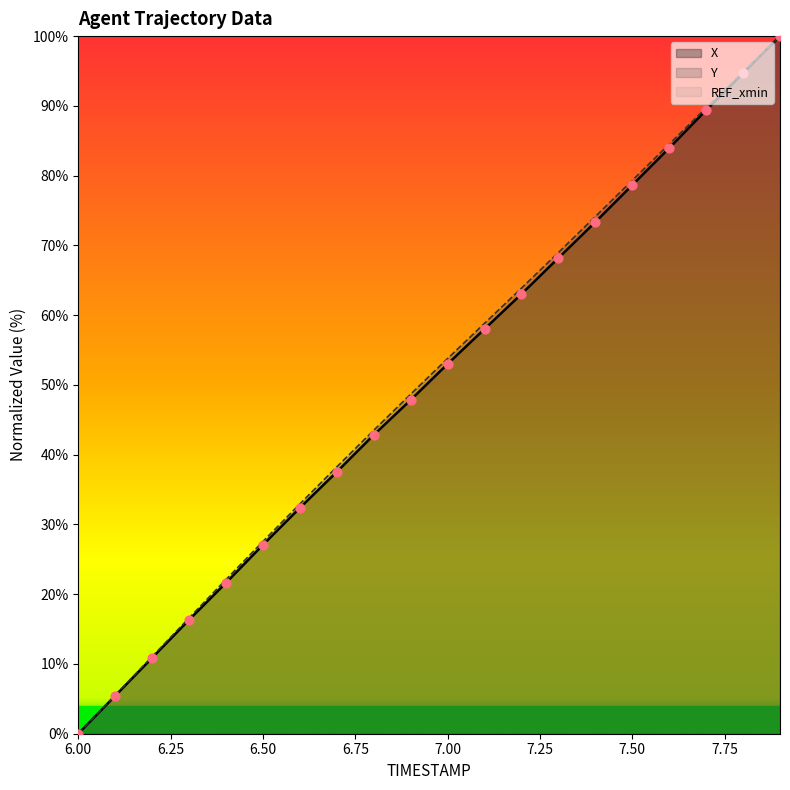

At which category is the sum across all series the highest?

7.9